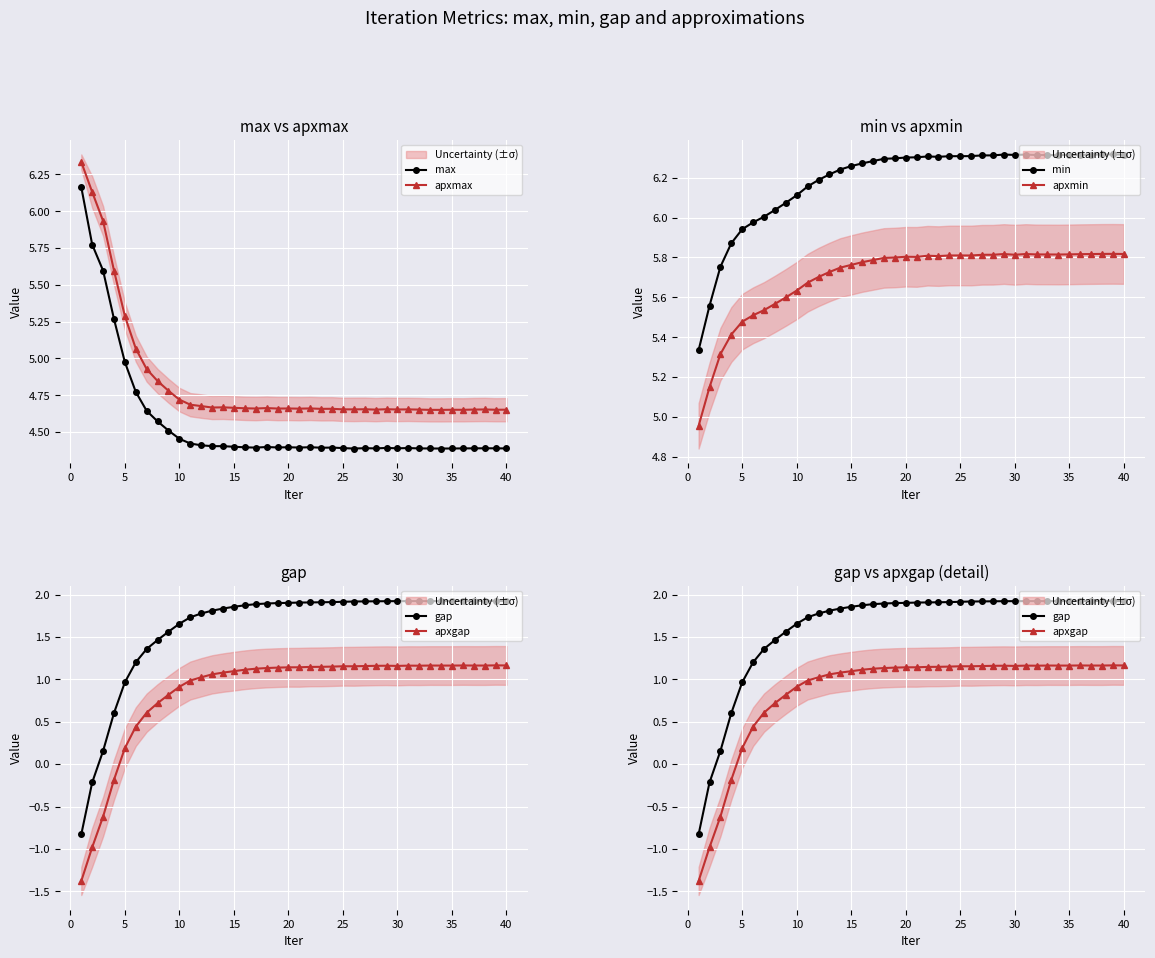

True or false: min and apxmin cross at least once.

False